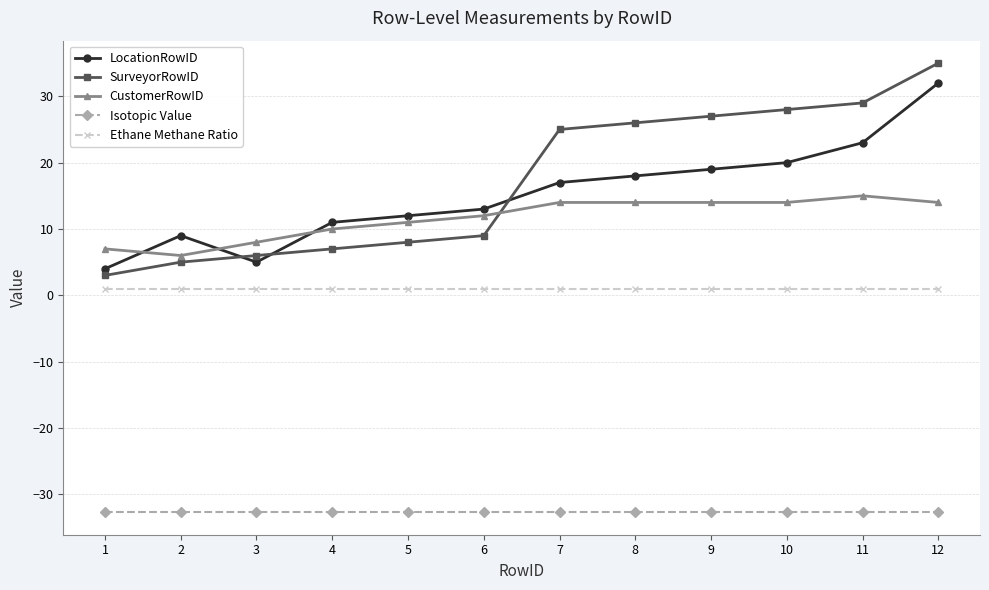

Count the number of data series in this chart.

5